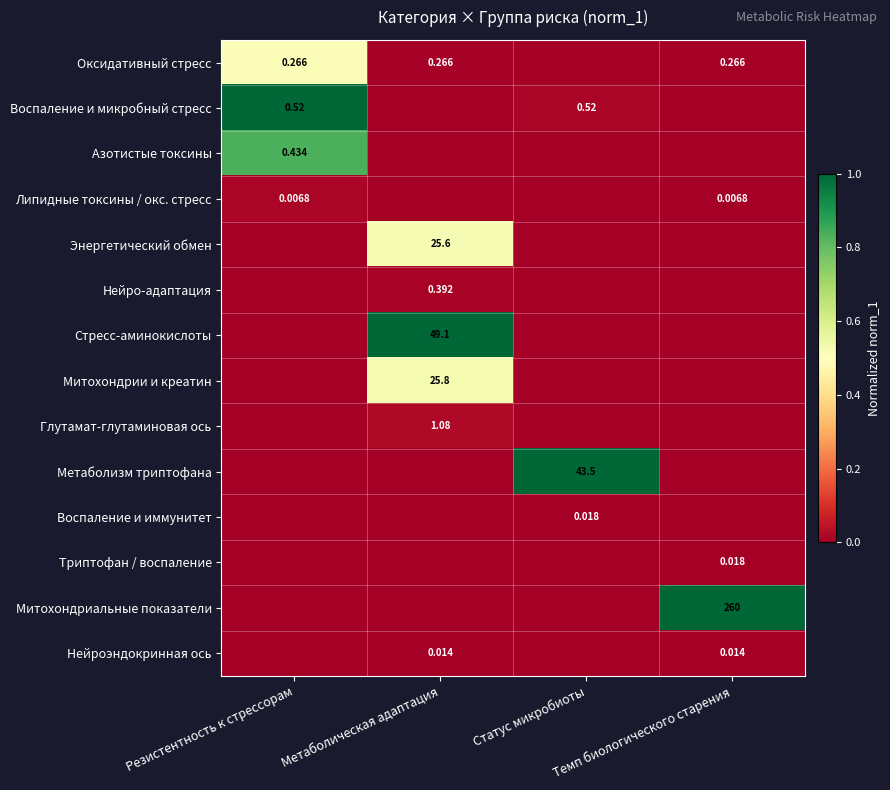

The Воспаление и микробный стресс series shows 0.0 at Статус микробиоты. True or false?

False